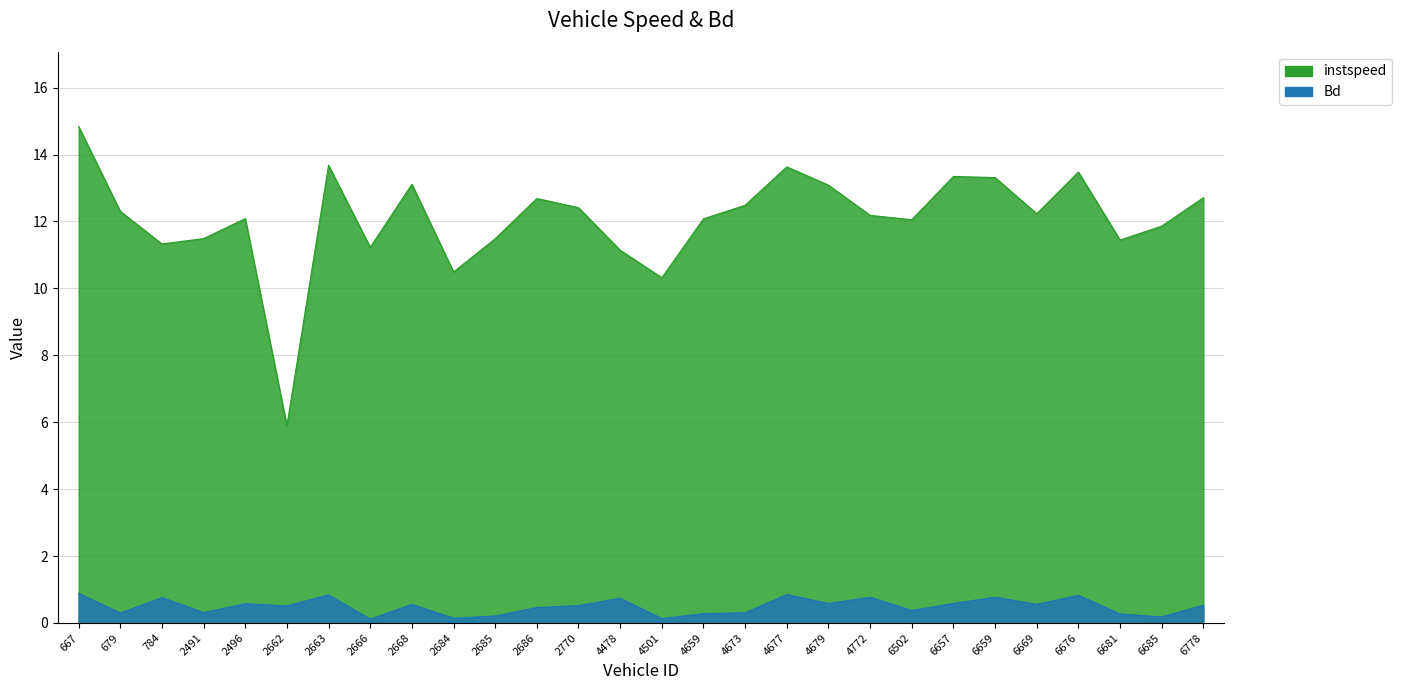

True or false: Bd and instspeed cross at least once.

False